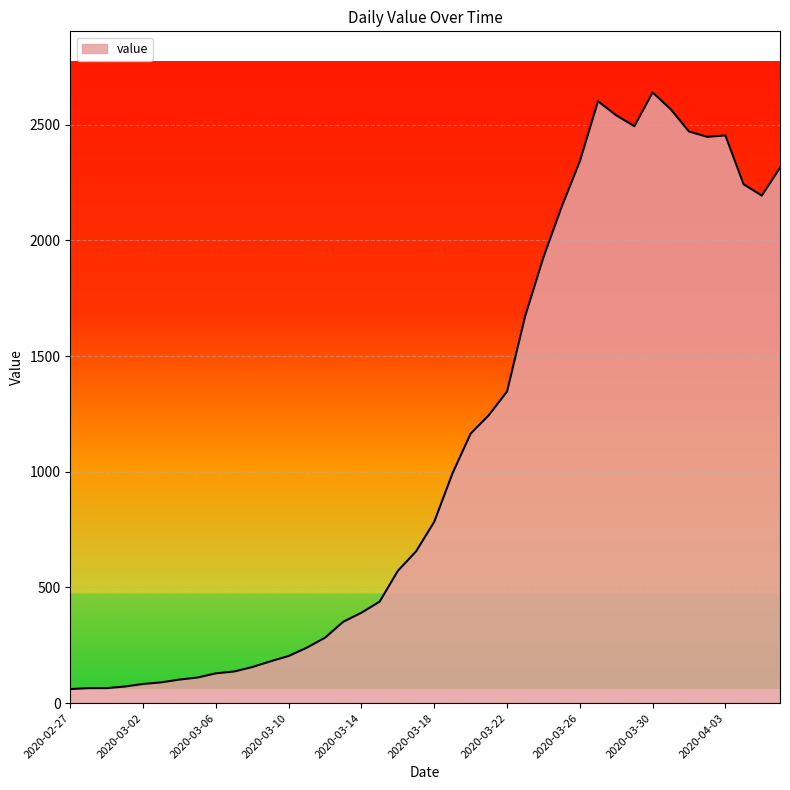

What is the difference between the maximum and minimum values?

2579